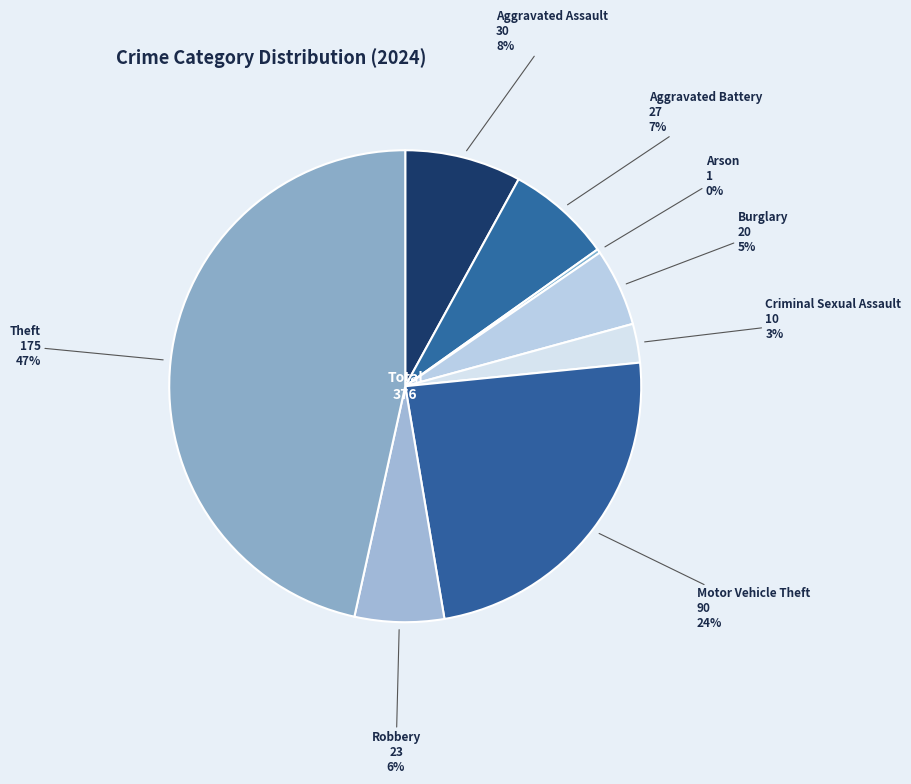

Which slice is the largest?

Theft